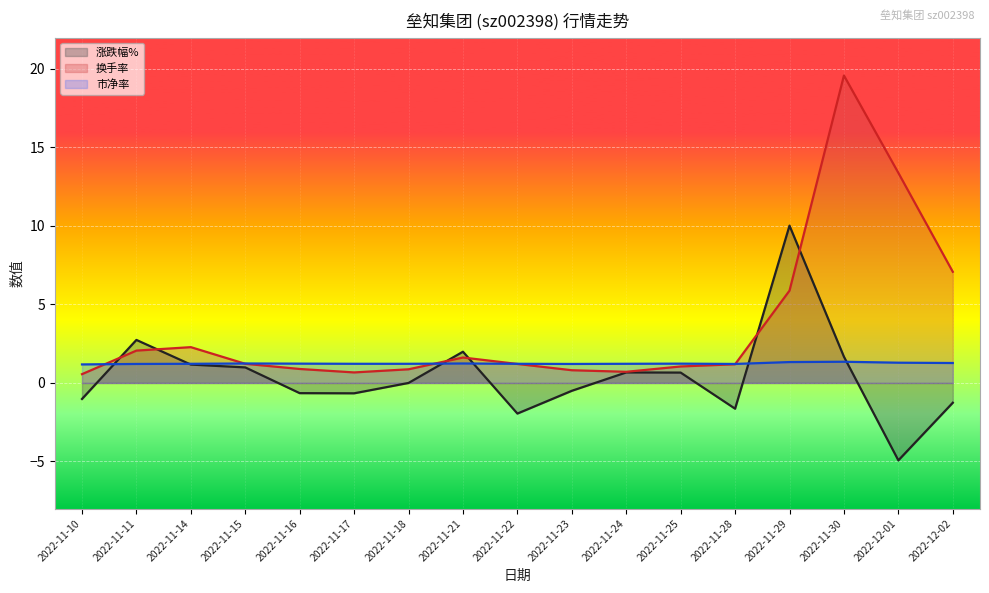

What is the difference between the maximum and second lowest values in the 市净率 series?

0.1